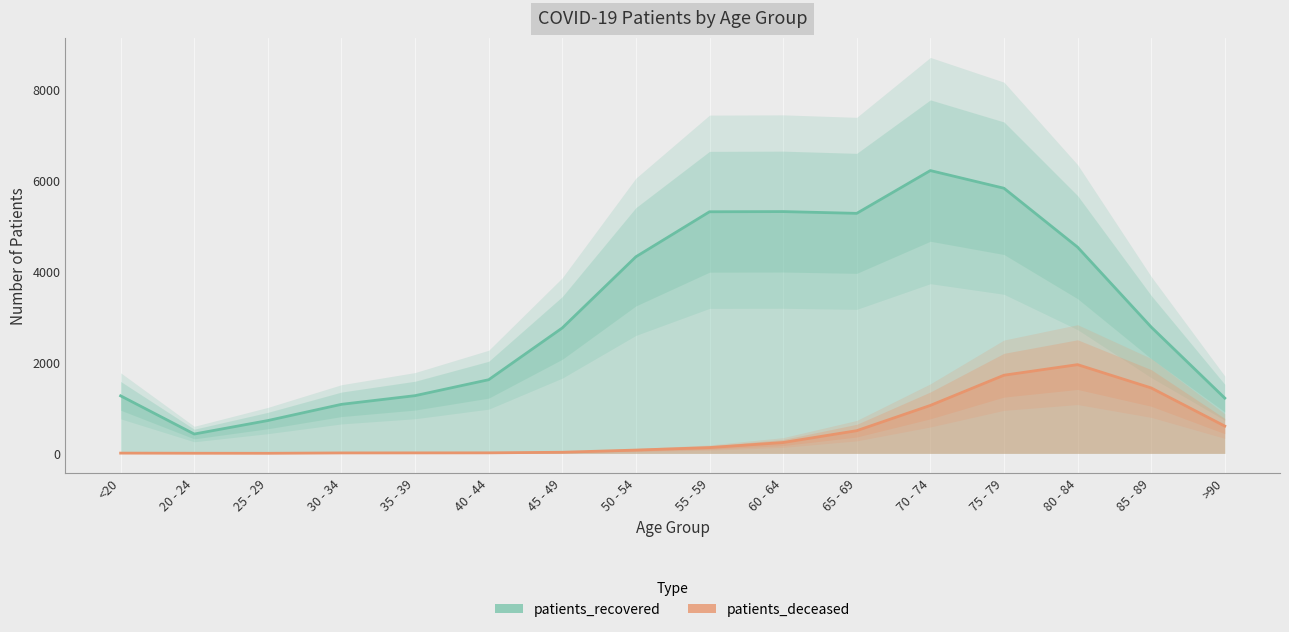

At which category does patients_recovered reach its first local peak?

60 - 64